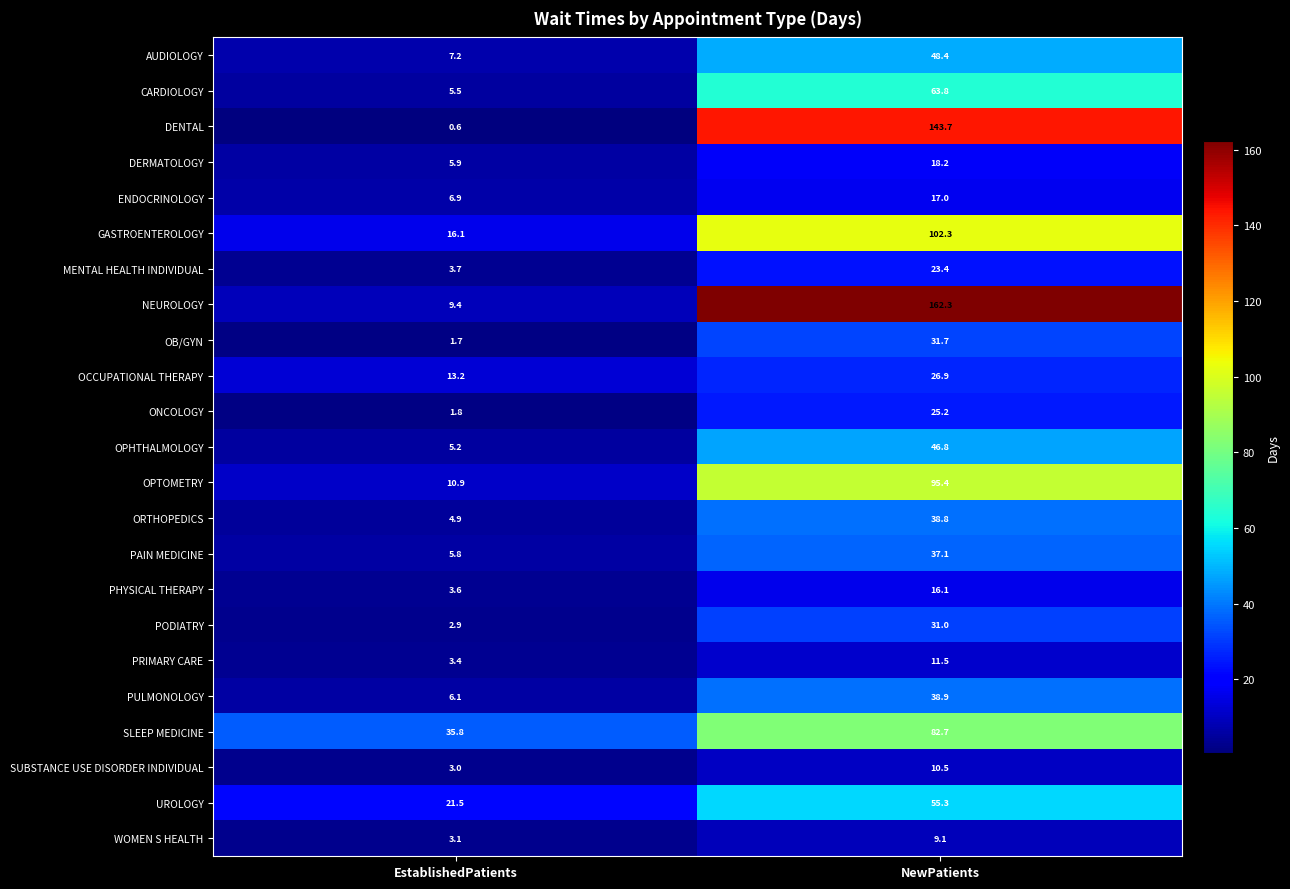

What is the total value across all series at NewPatients?

1136.1